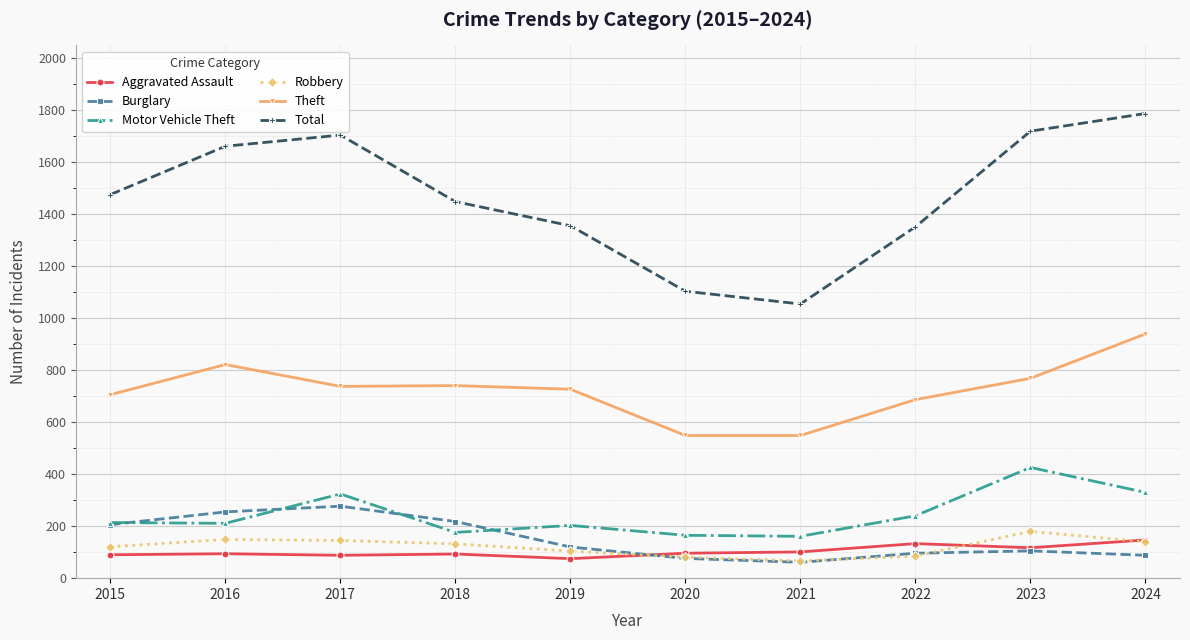

True or false: Theft and Total intersect in this chart.

False